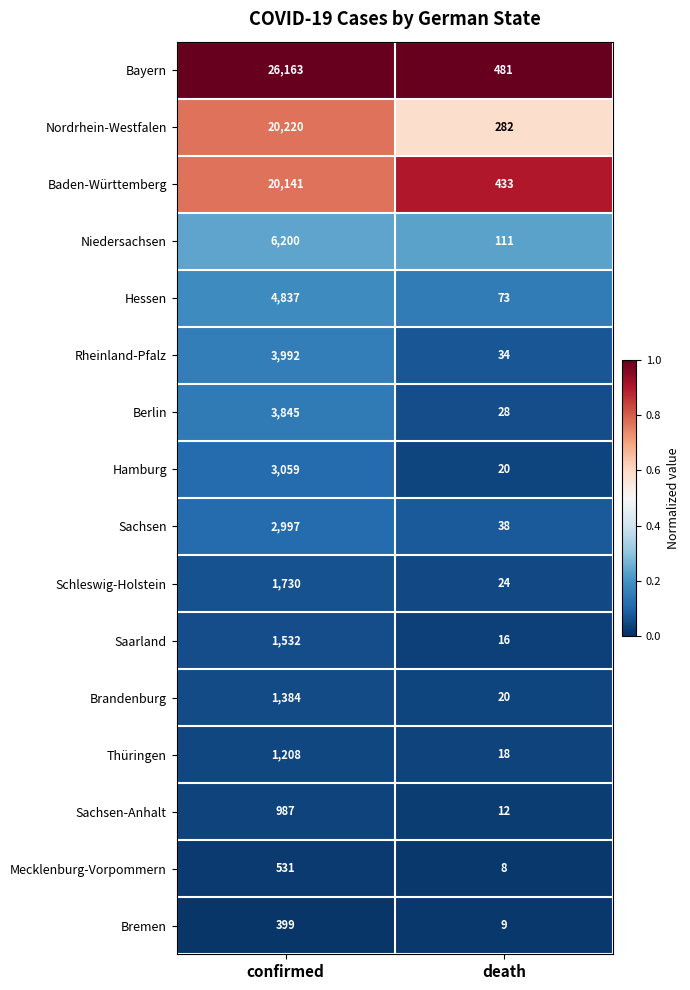

What is the difference between the Thüringen values at confirmed and death?

1190